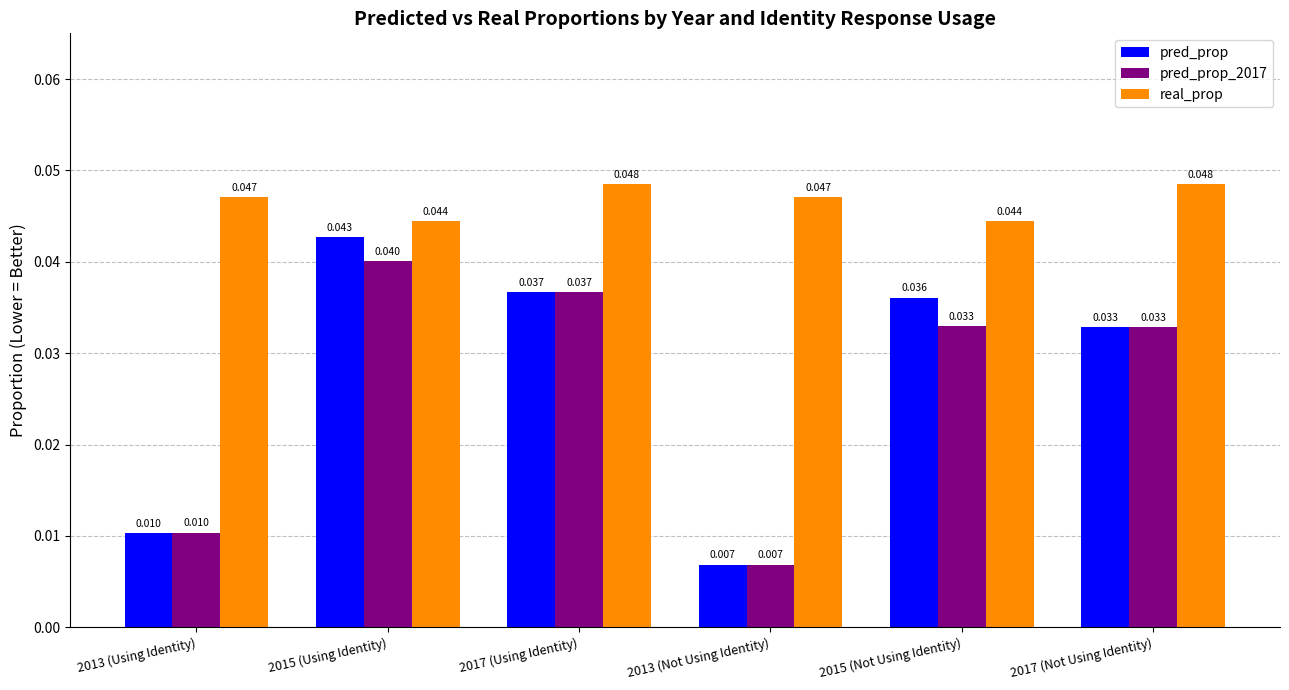

Which series has the largest total across all categories?

real_prop